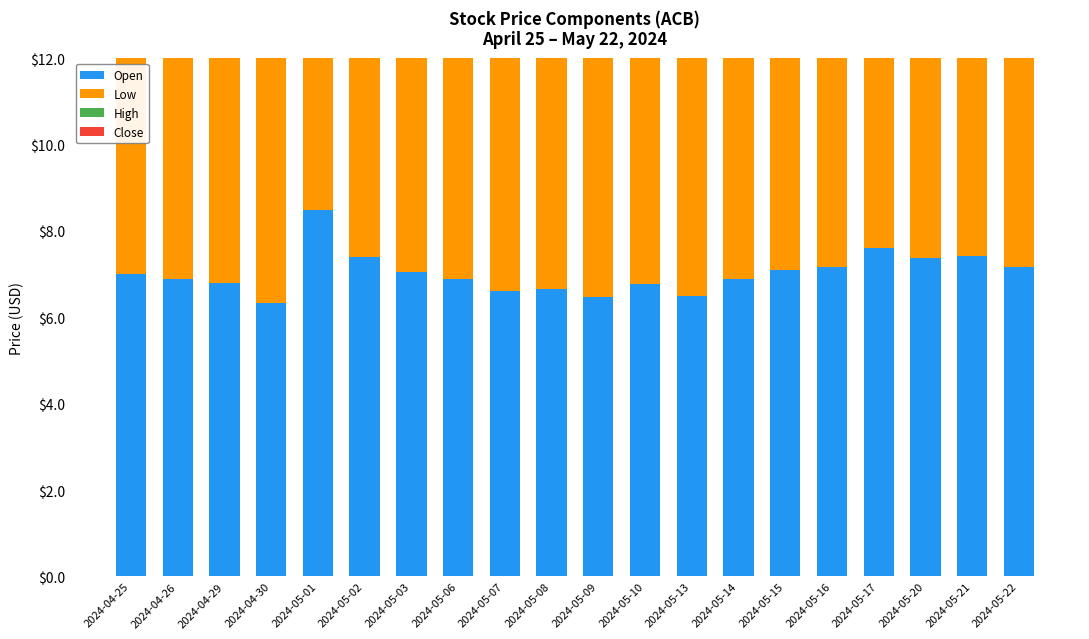

What is the label of the 9th bar from the right?

2024-05-10